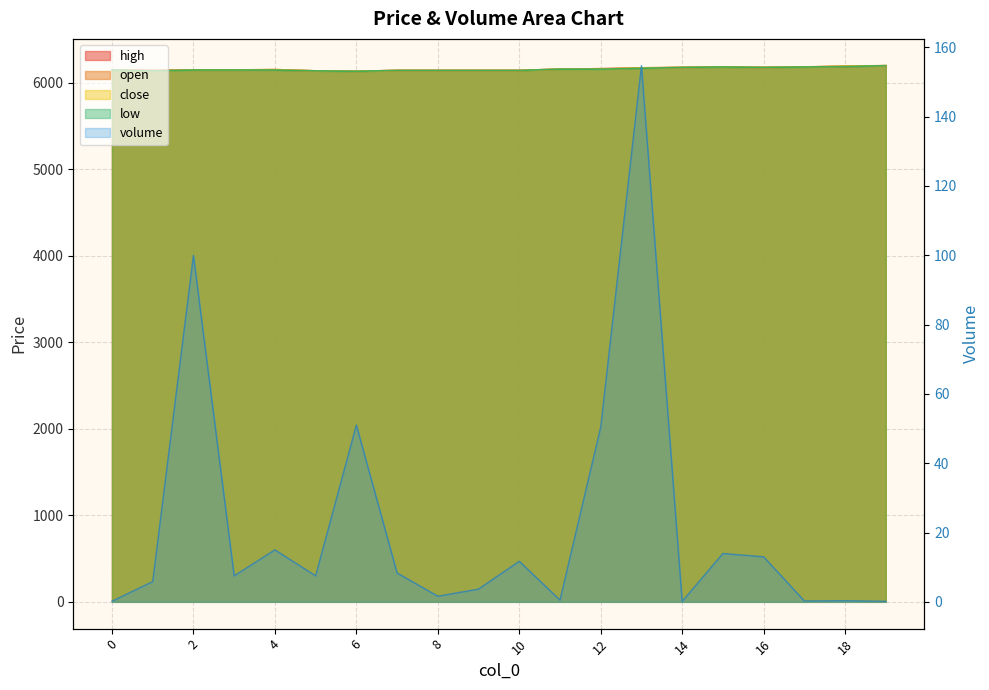

Is it true that high equals 4198.2 at 17?

False